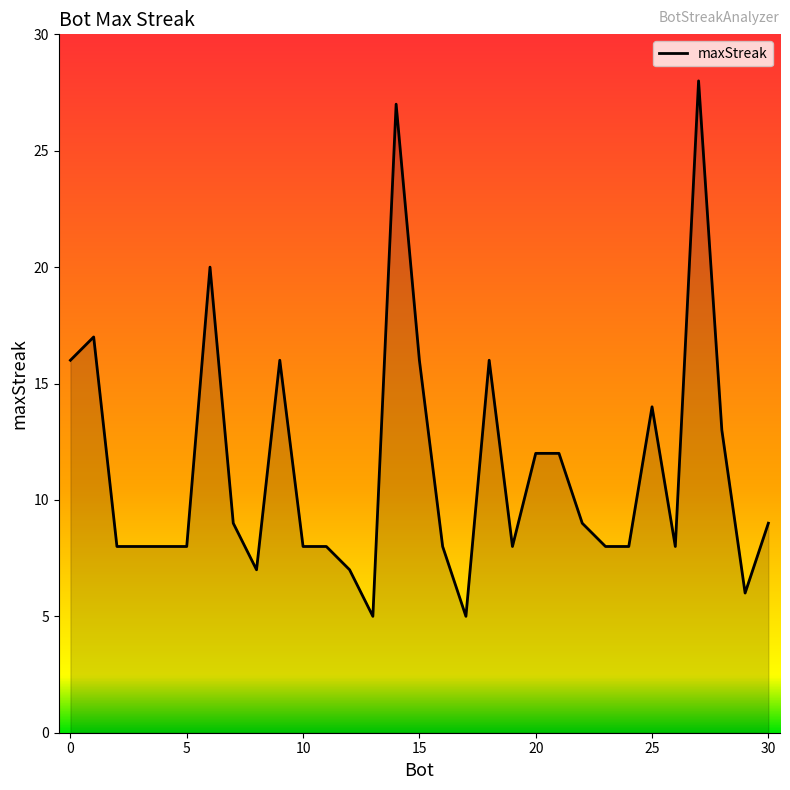

True or false: the data has more than 0 interior local peaks.

True